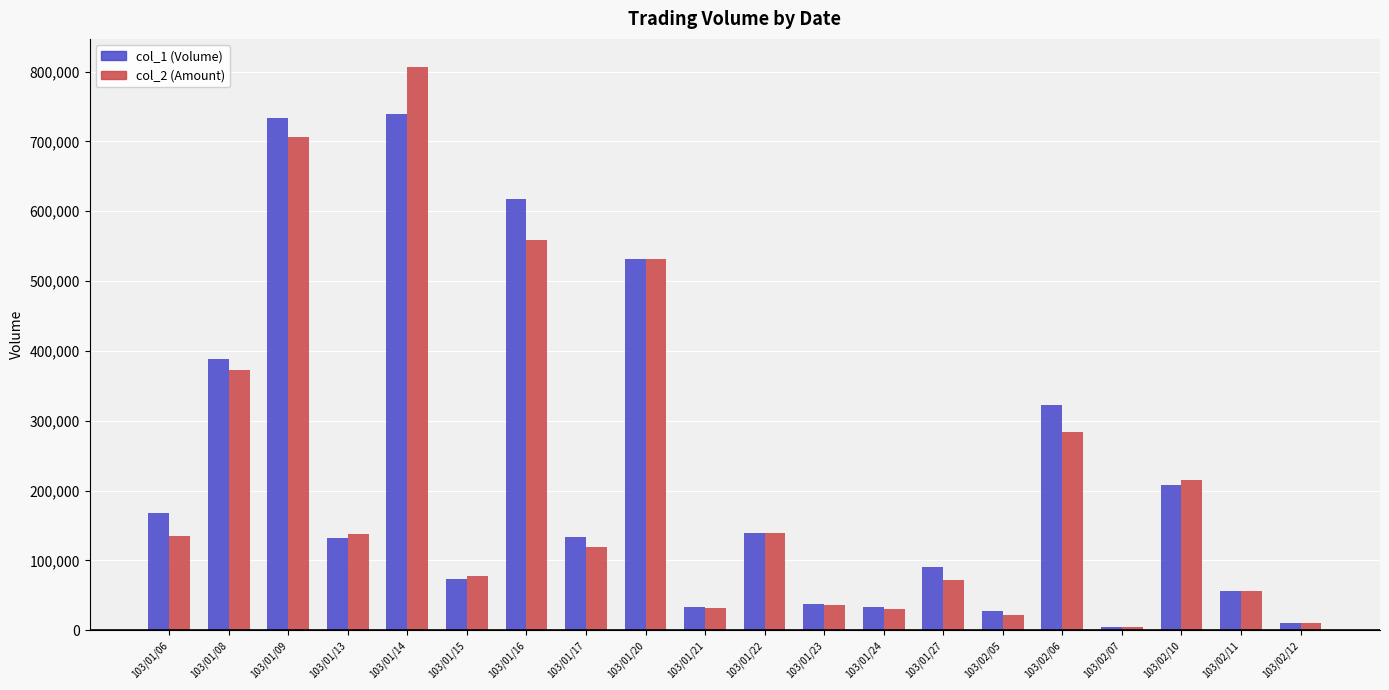

How many distinct data groups are displayed?

2